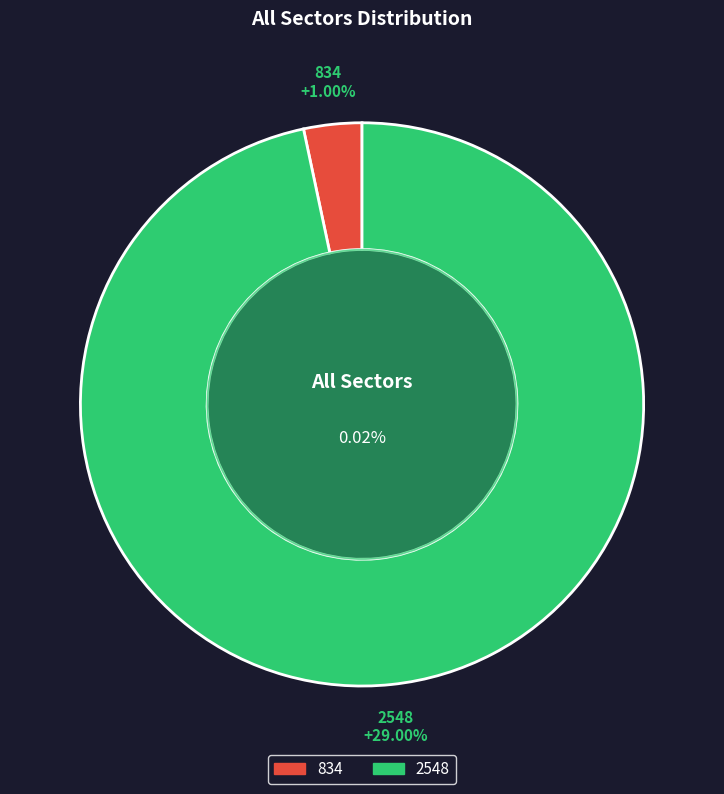

What is the smallest slice in the pie chart?

834